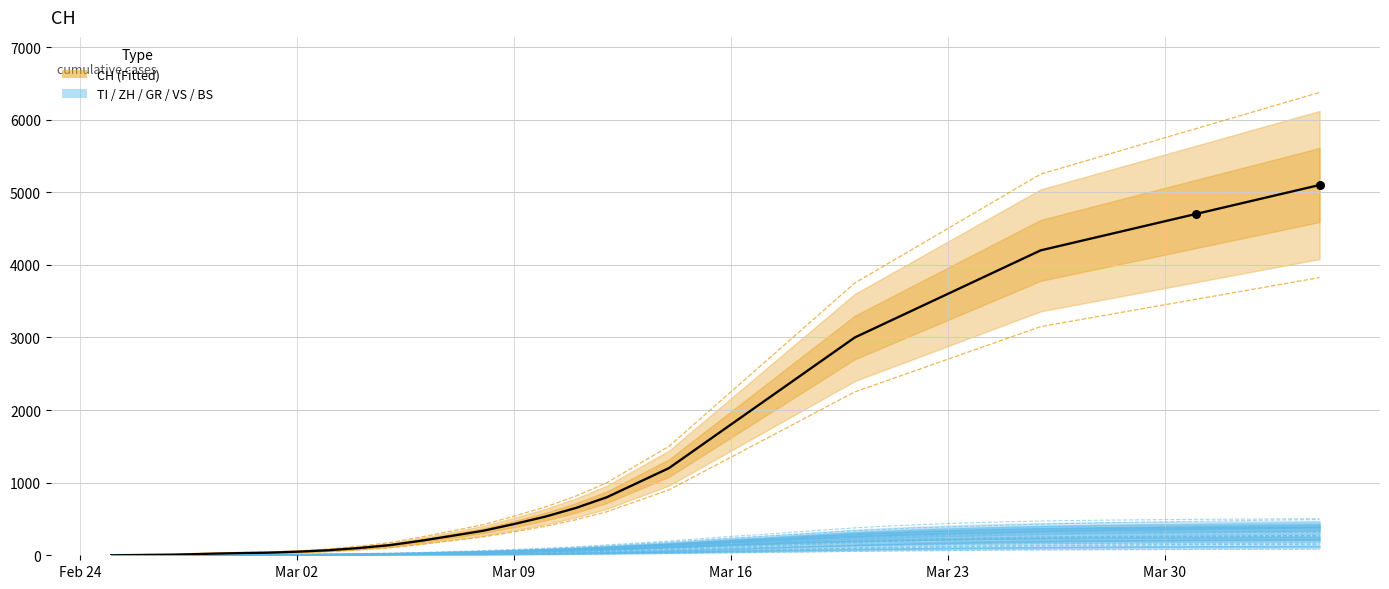

What are all the series names shown in the legend?

CH, TI, ZH, GR, VS, BS